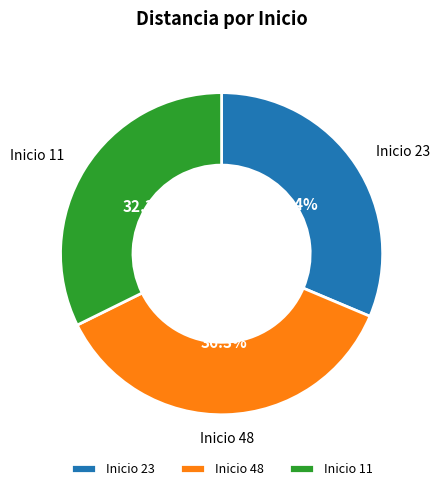

What percentage is NOT represented by Inicio 11?

67.7%